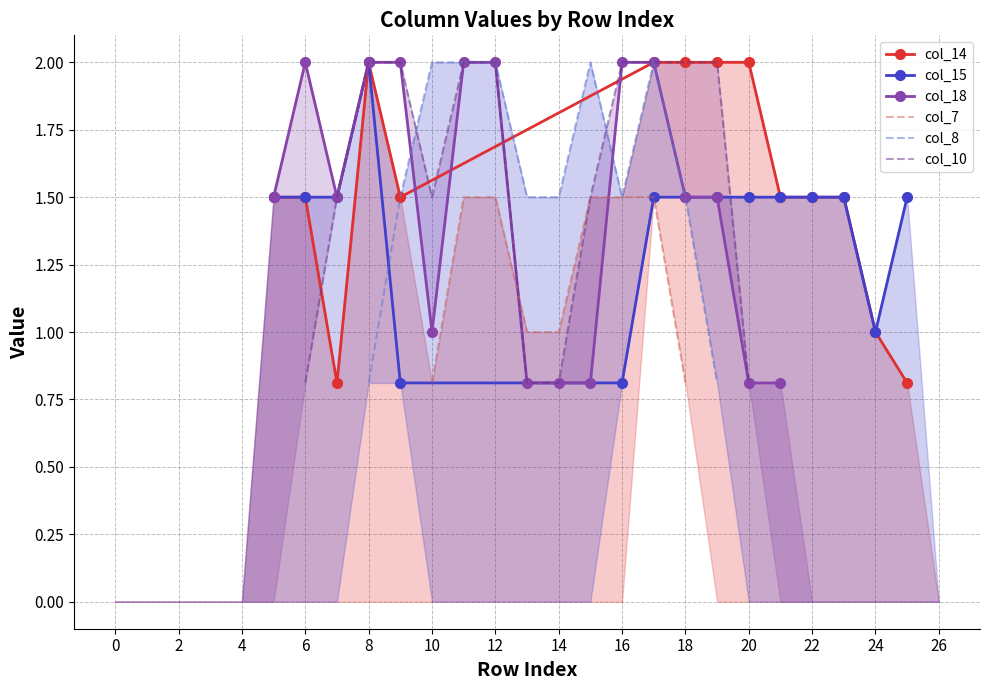

What is the sum of the col_8 values at 23 and 13?

1.5